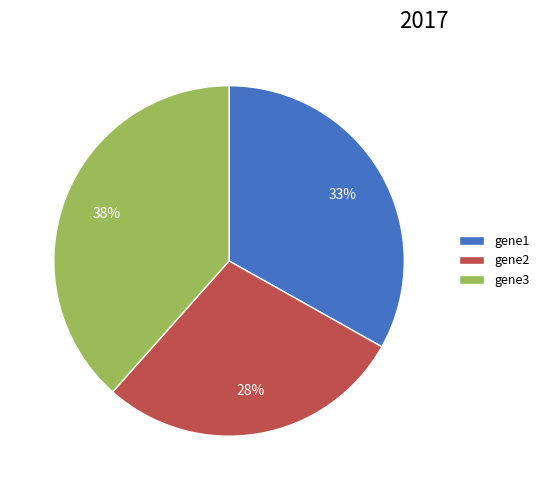

Count the number of slices in the pie.

3